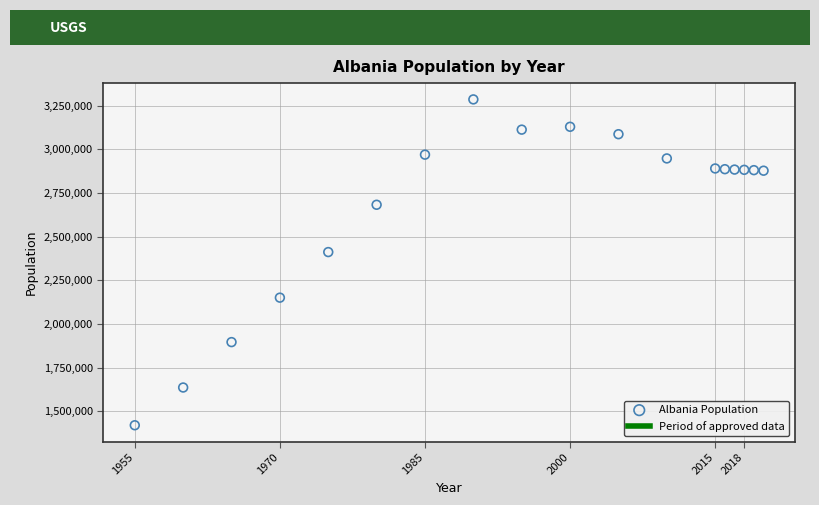

What is the range of X values (max minus min)?

65